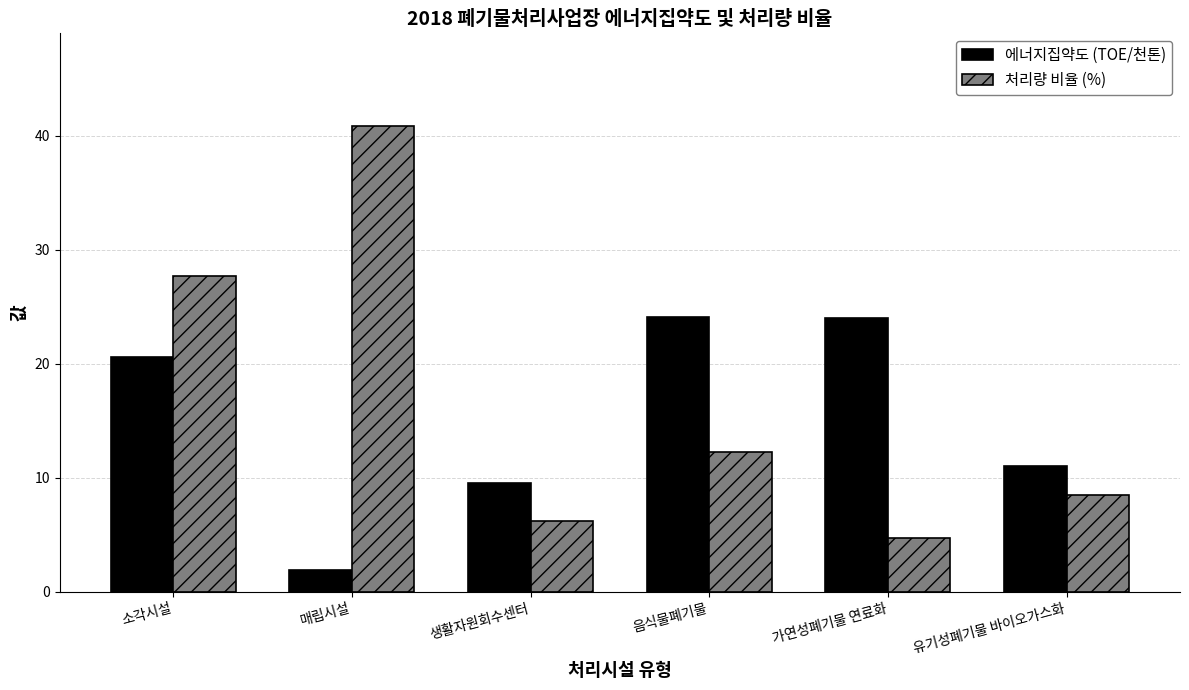

What is the difference between the second highest and second lowest values in the 에너지집약도 (TOE/천톤) series?

14.5